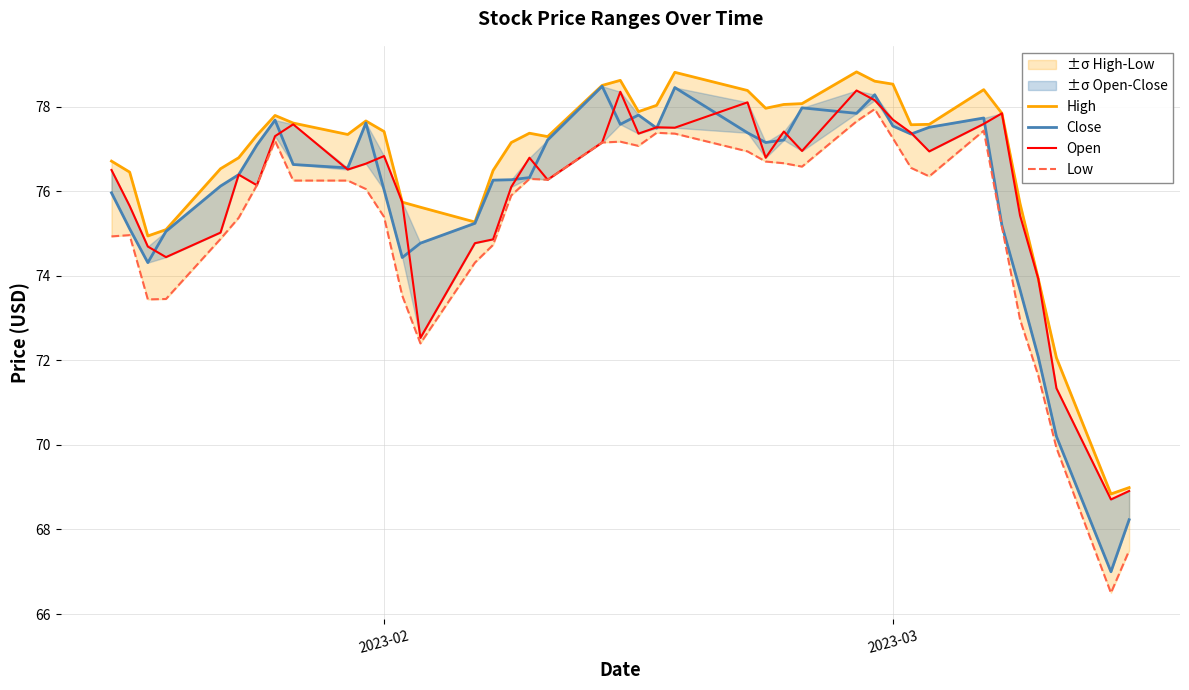

At how many categories does at least one series exceed 69?

38